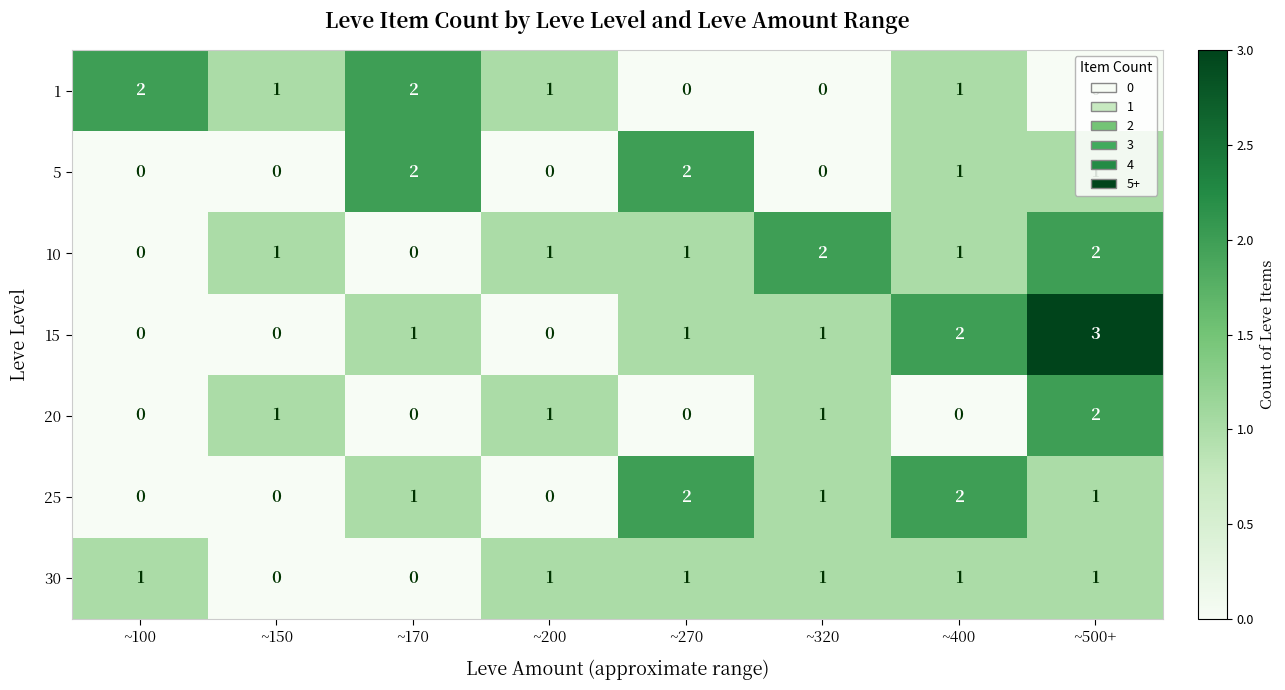

Which series changed the most between ~150 and ~200?

30